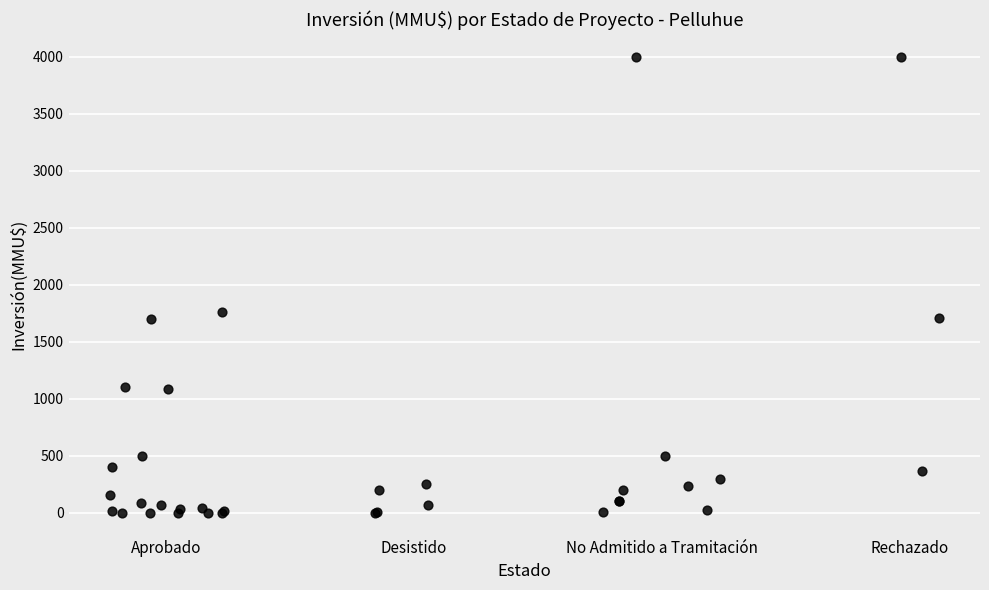

What Y value in the scatter plot is closest to 2000?

1760